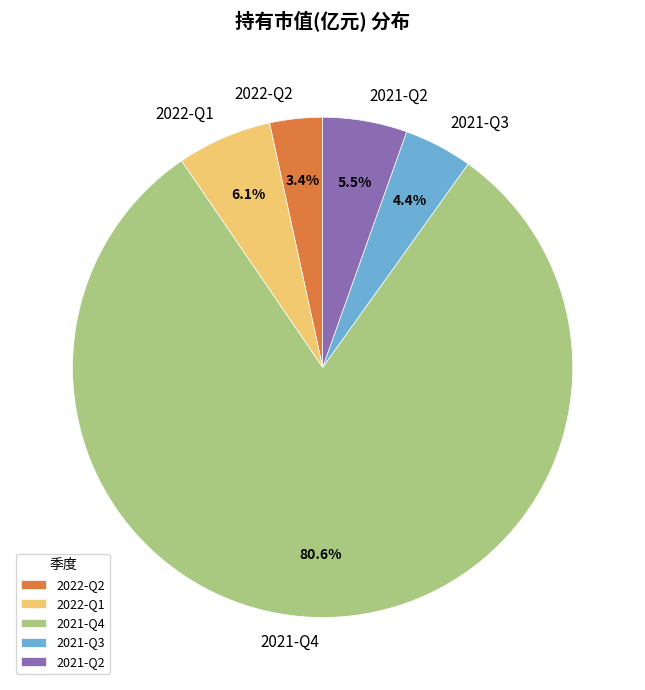

Between 2021-Q4 and 2022-Q2, which is larger?

2021-Q4